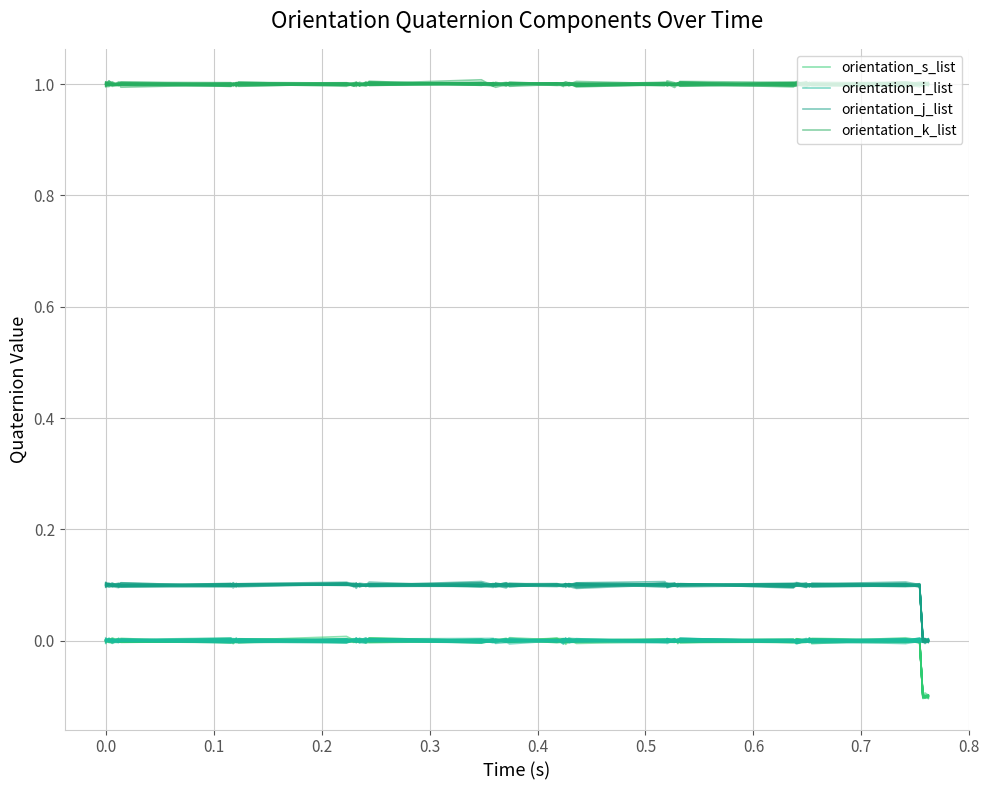

How many values in orientation_i_list are above zero?

18